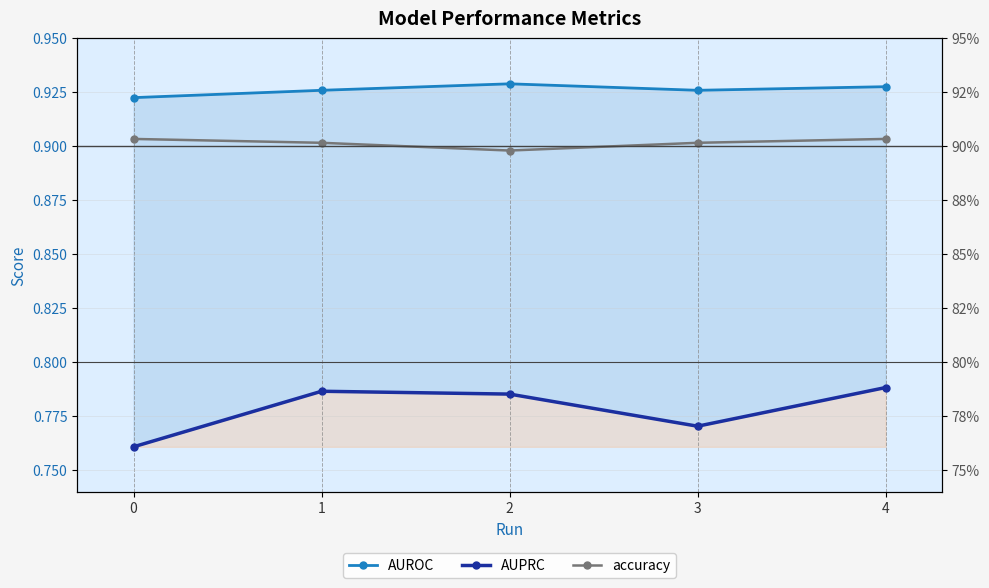

True or false: AUROC and accuracy intersect in this chart.

False